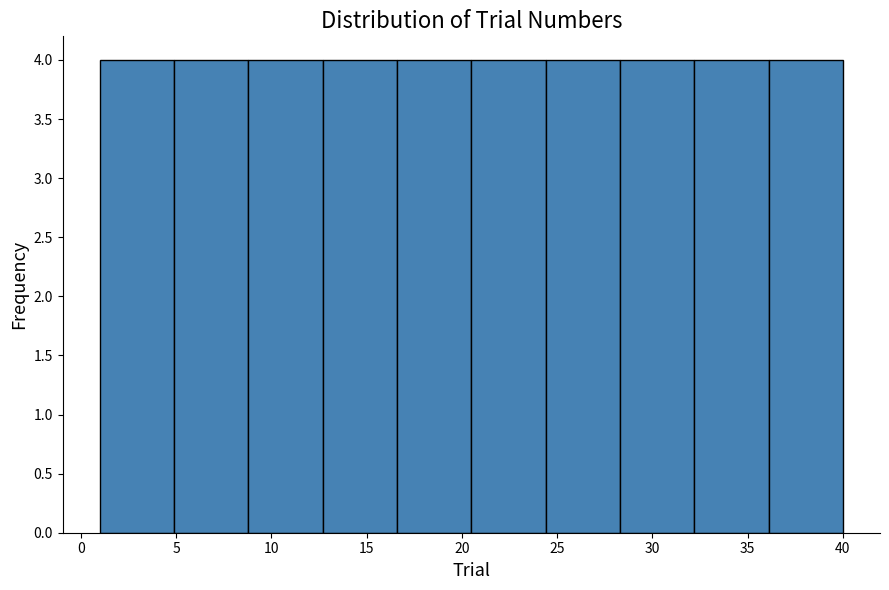

Reading left to right, transcribe this chart: for each bar, give the range it covers on the x-axis and its height. Neither the bar edges nor the heights are printed on the chart, so give them approximately, as read against the axes.

1.0 to 4.9: 4
4.9 to 8.8: 4
8.8 to 12.7: 4
12.7 to 16.6: 4
16.6 to 20.5: 4
20.5 to 24.4: 4
24.4 to 28.3: 4
28.3 to 32.2: 4
32.2 to 36.1: 4
36.1 to 40.0: 4